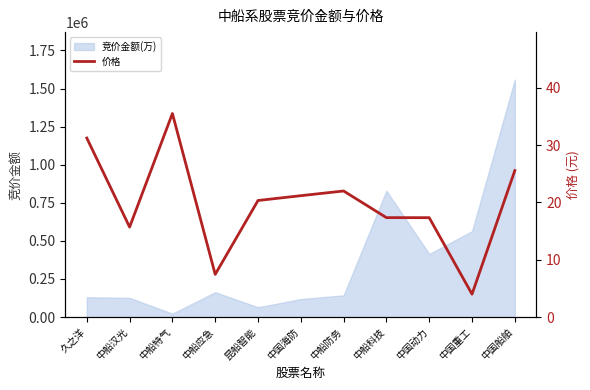

Reading left to right, transcribe all the data shown in this chart.

久之洋=31.2	中船汉光=15.7	中船特气=35.5	中船应急=7.5	昆船智能=20.4	中国海防=21.2	中船防务=22.0	中船科技=17.4	中国动力=17.4	中国重工=4.0	中国船舶=25.6